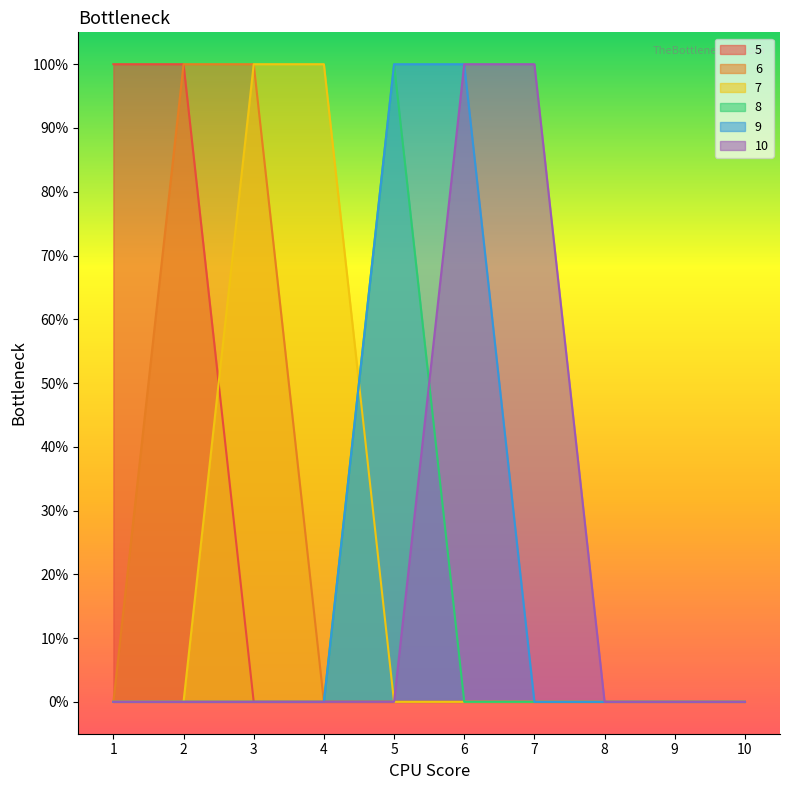

How many values in the 9 series exceed 0?

2